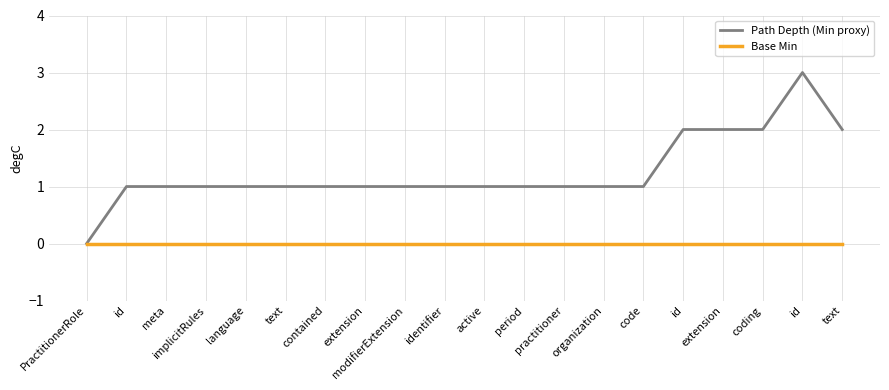

What are all the series names shown in the legend?

Path Depth (Min proxy), Base Min